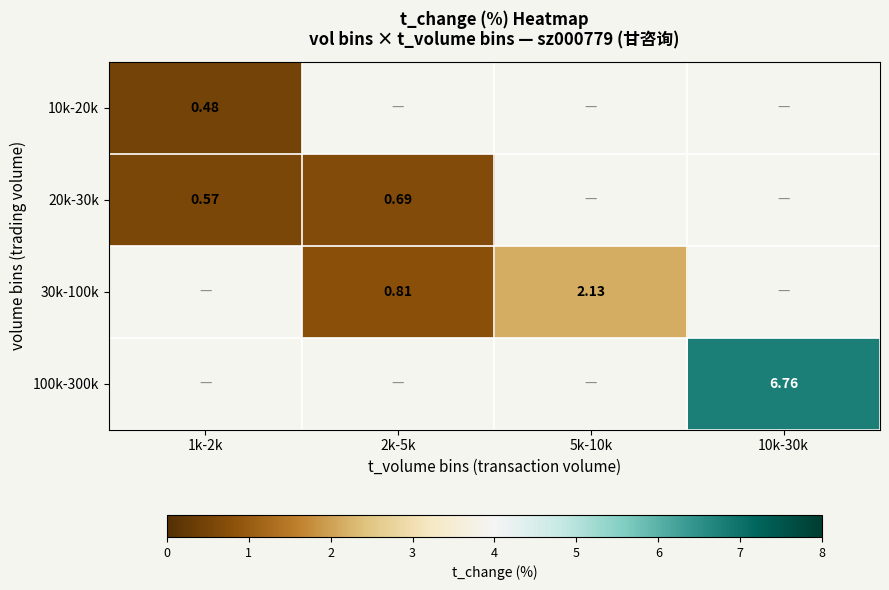

The 30k-100k series shows 3.7 at 5k-10k. True or false?

False